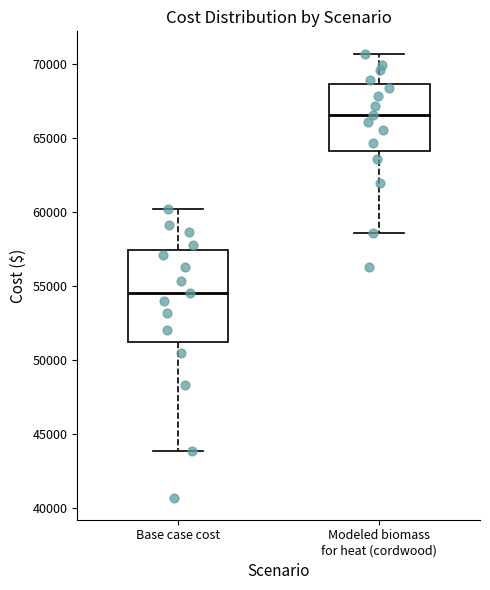

Where does the upper whisker of the box for Base case cost end on the y-axis? The values are not printed on the chart, so give them approximately, as read against the axis.

60000